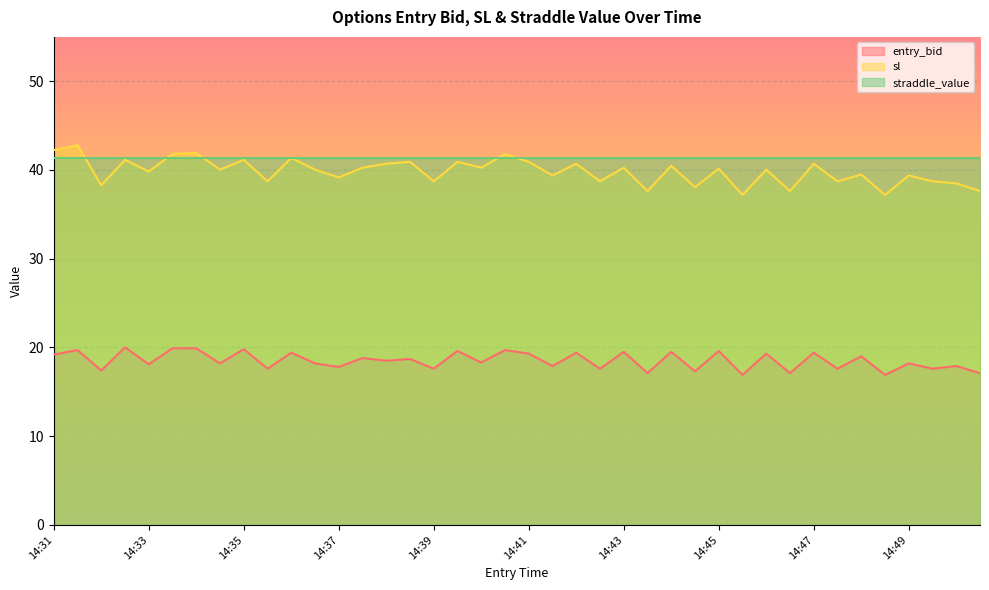

Which series has the largest total across all categories?

straddle_value